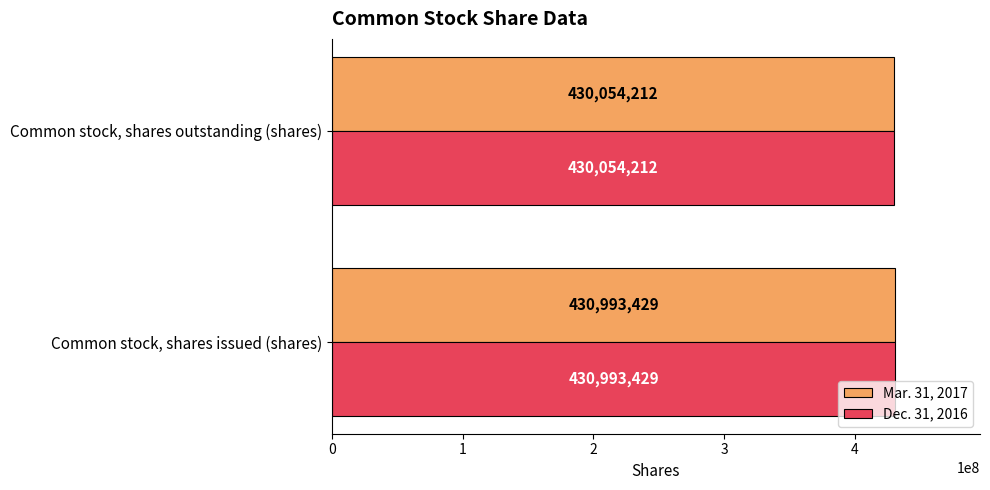

What is the total value across all series at Common stock, shares issued (shares)?

861986858